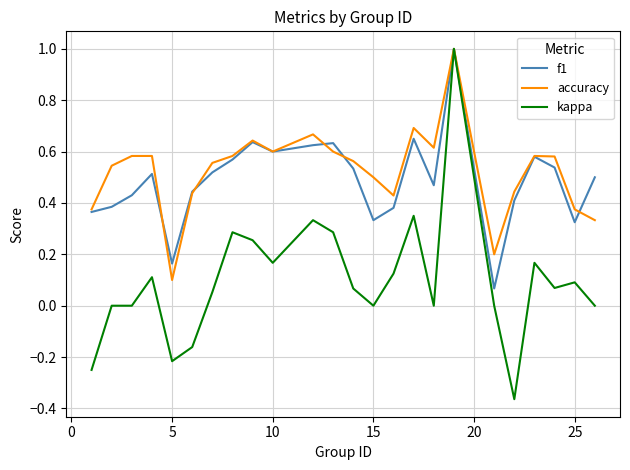

How many lines are shown in the chart?

3